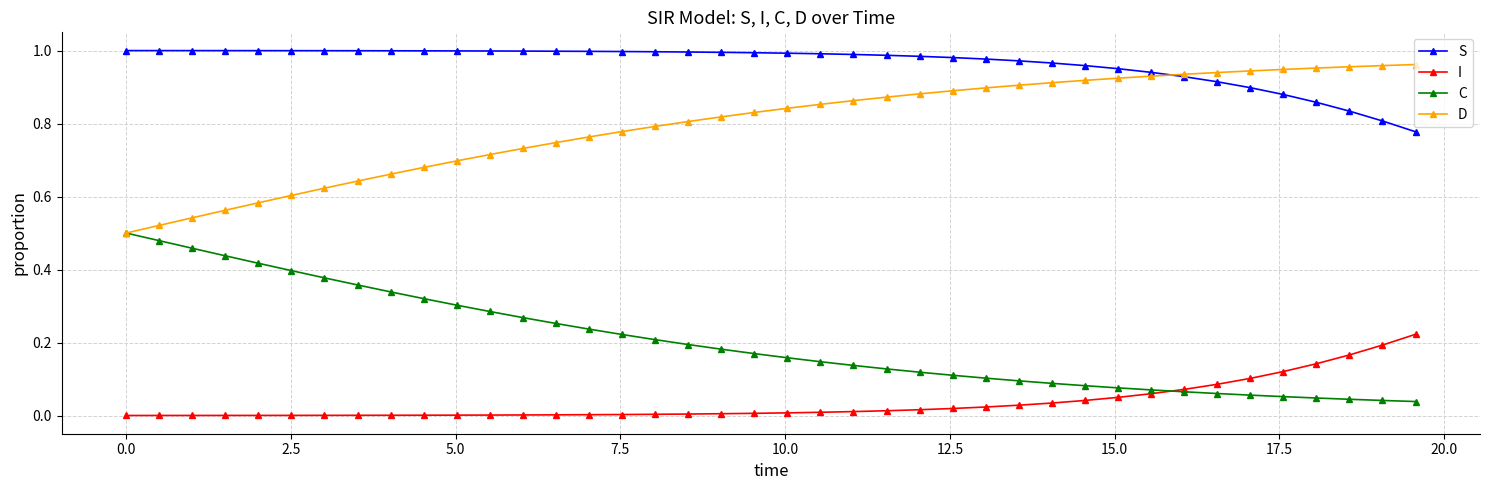

Which series has the largest total across all categories?

S